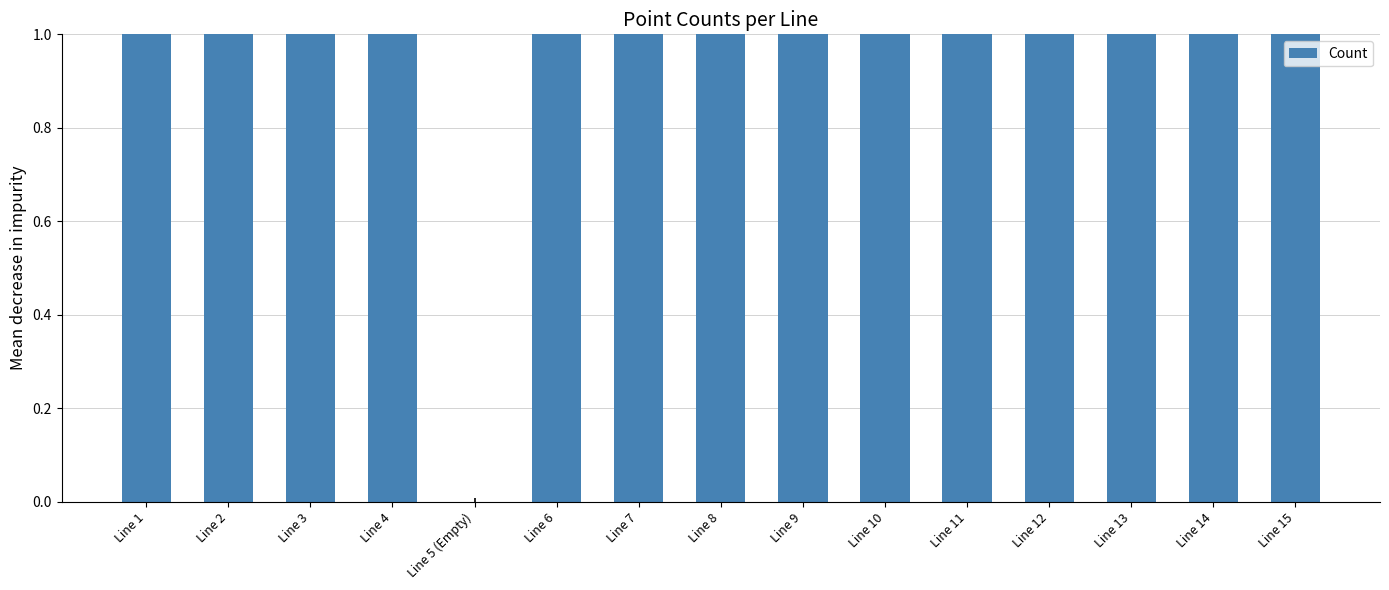

Which has a higher value, Line 8 or Line 12?

Line 8